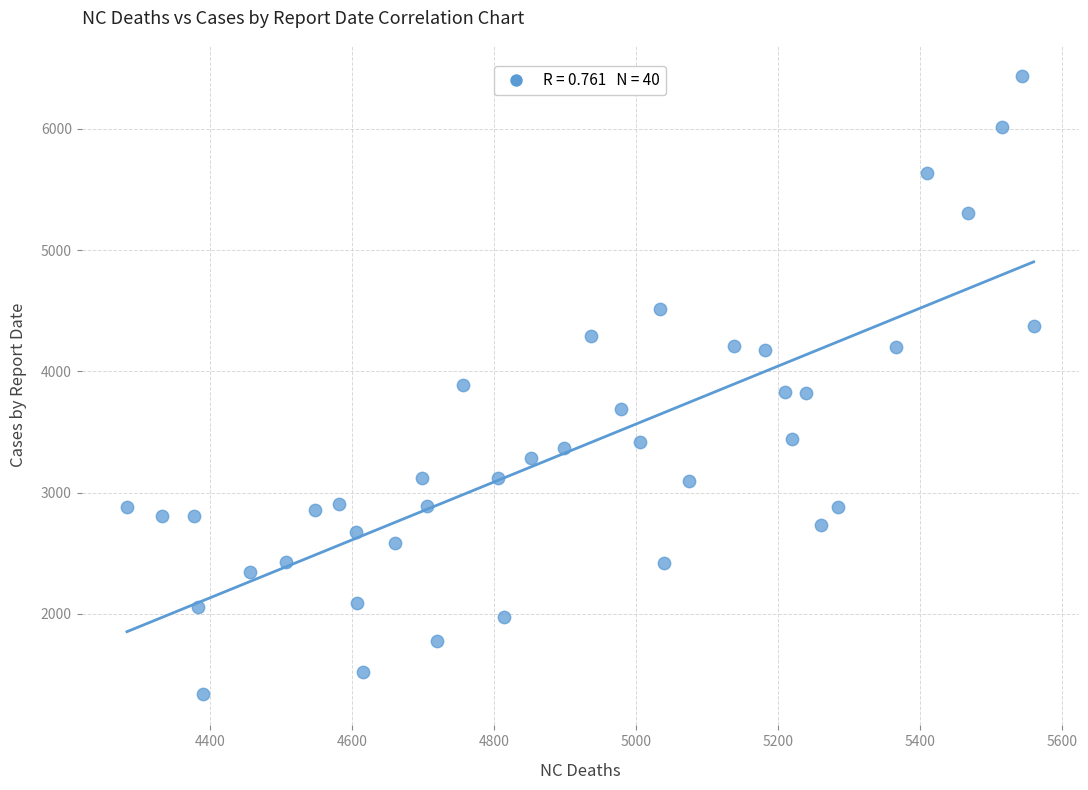

What is the range of Y values (max minus min)?

5102